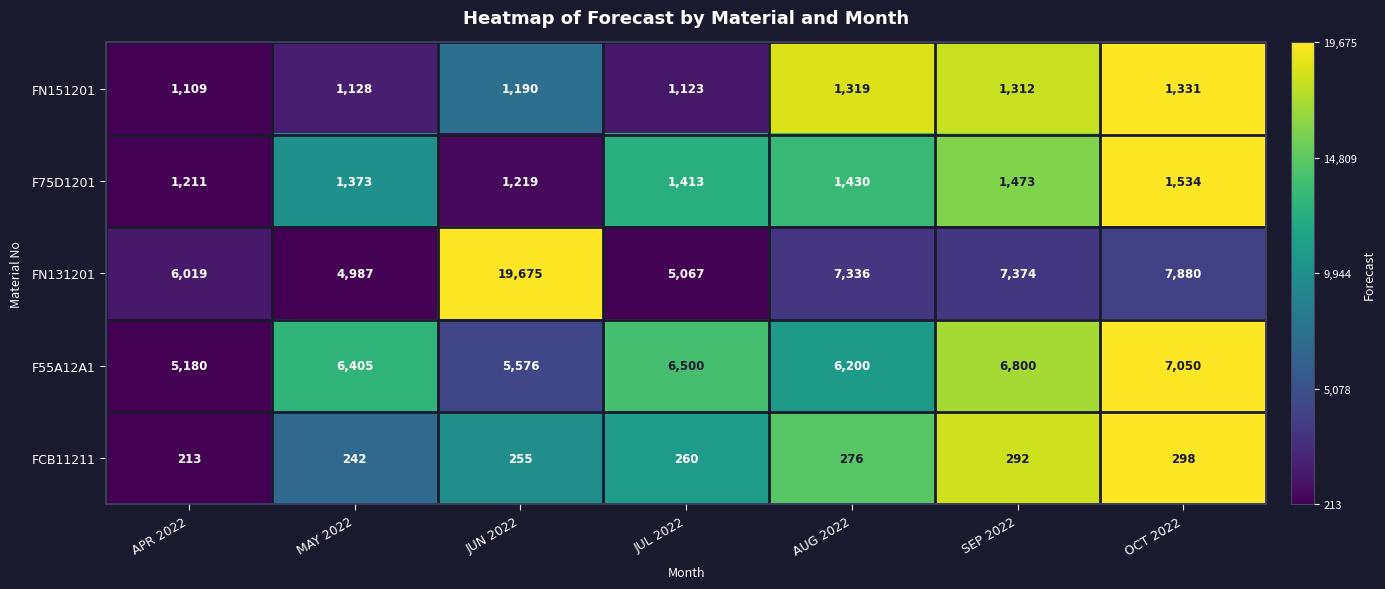

What is the smallest value displayed?

213